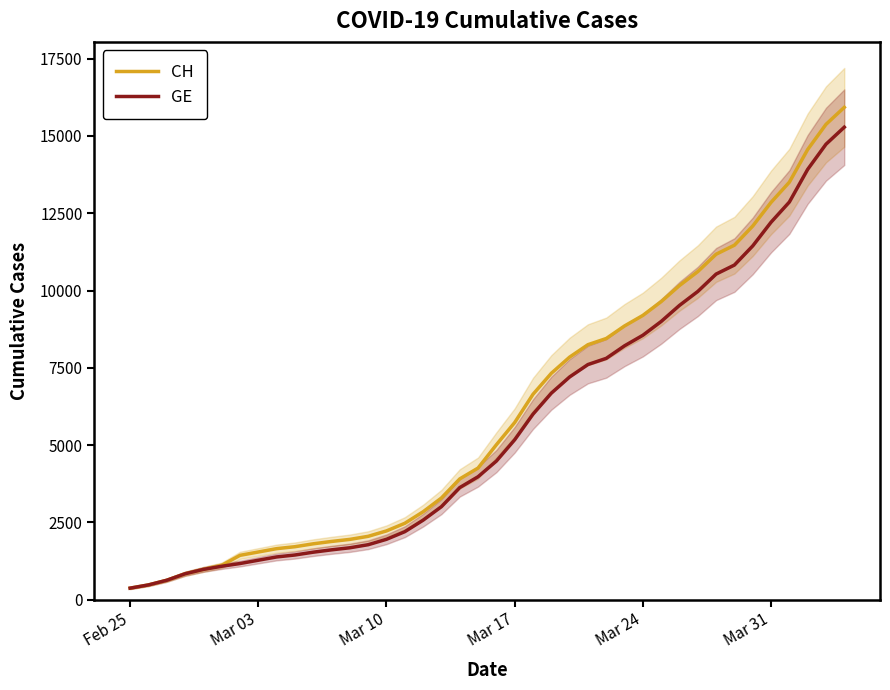

What is the highest value of the CH series?

15926